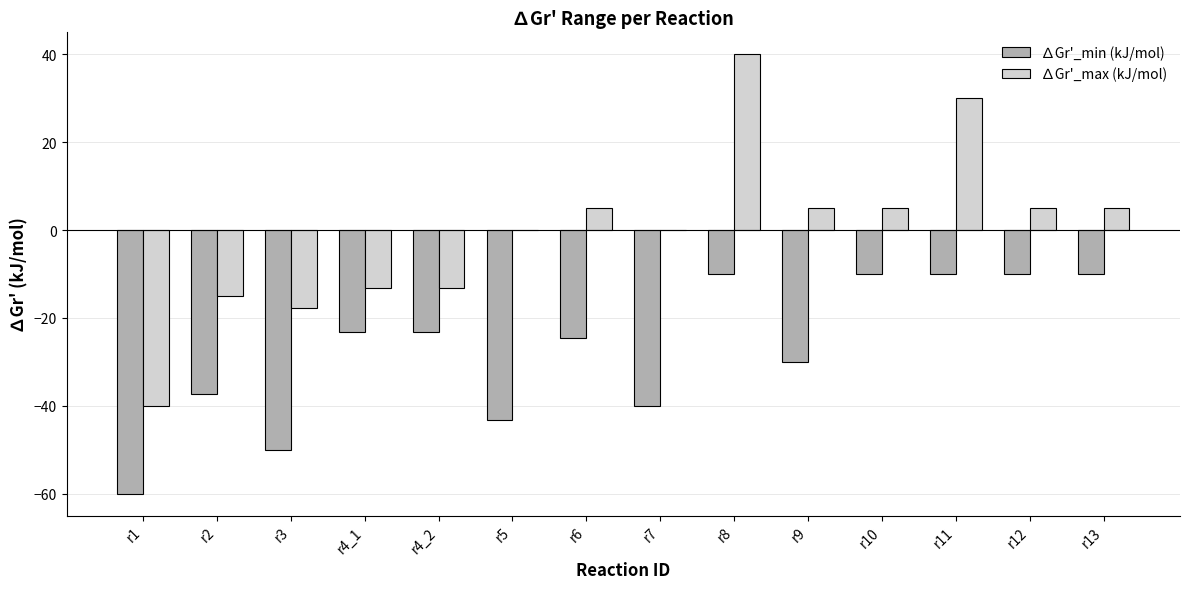

The ∆Gr'_min (kJ/mol) series shows -40.0 at r7. True or false?

True